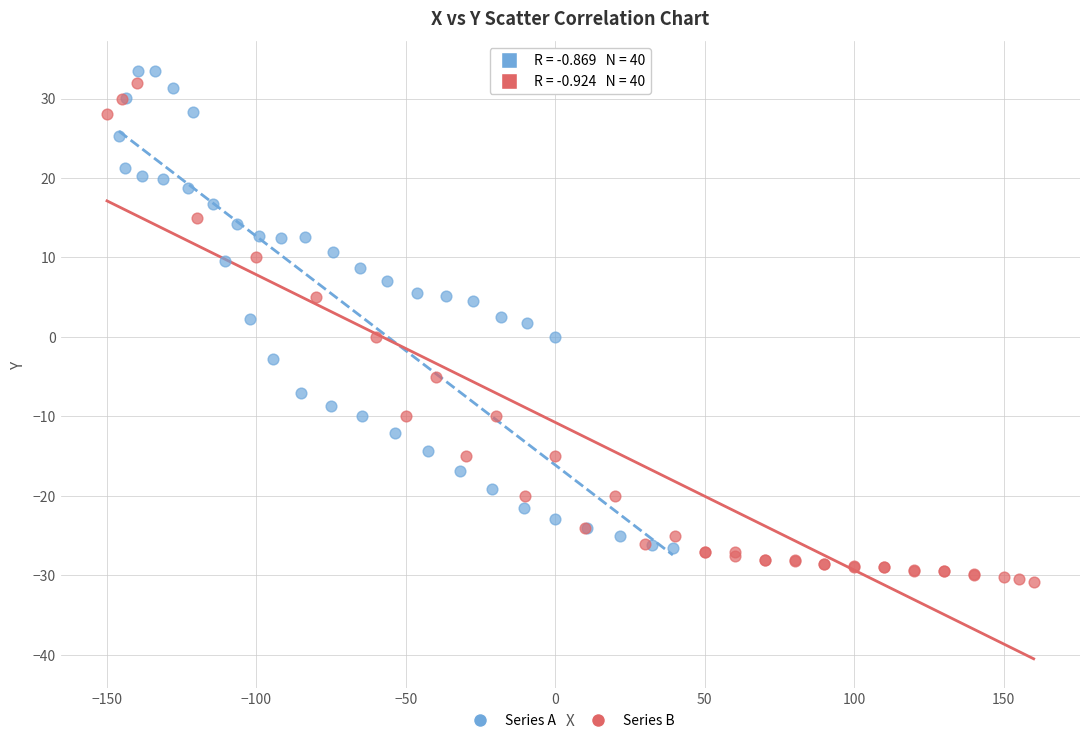

Which series has the largest Y range (max minus min)?

Series B